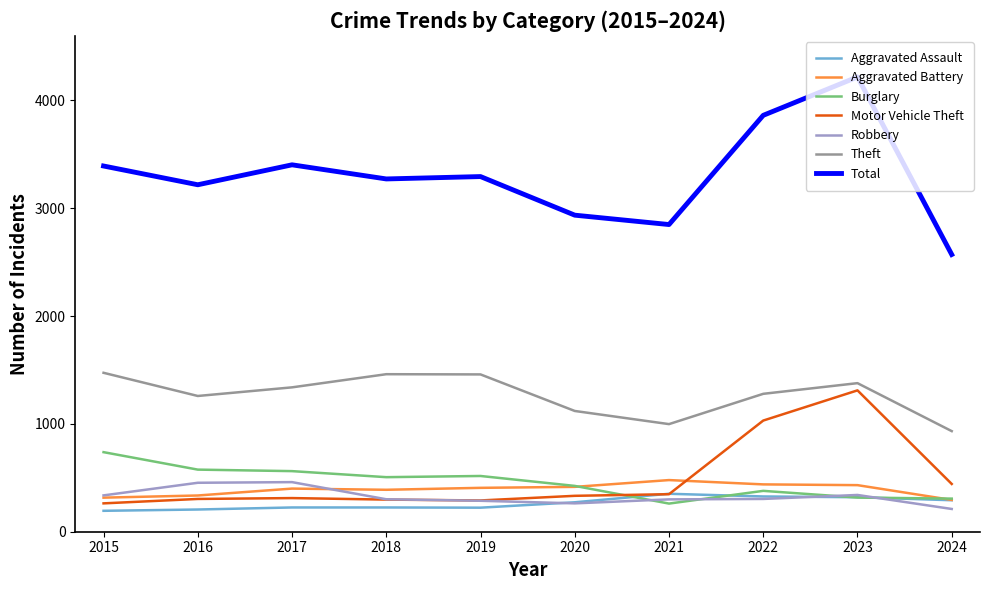

What is the highest value of the Aggravated Assault series?

352